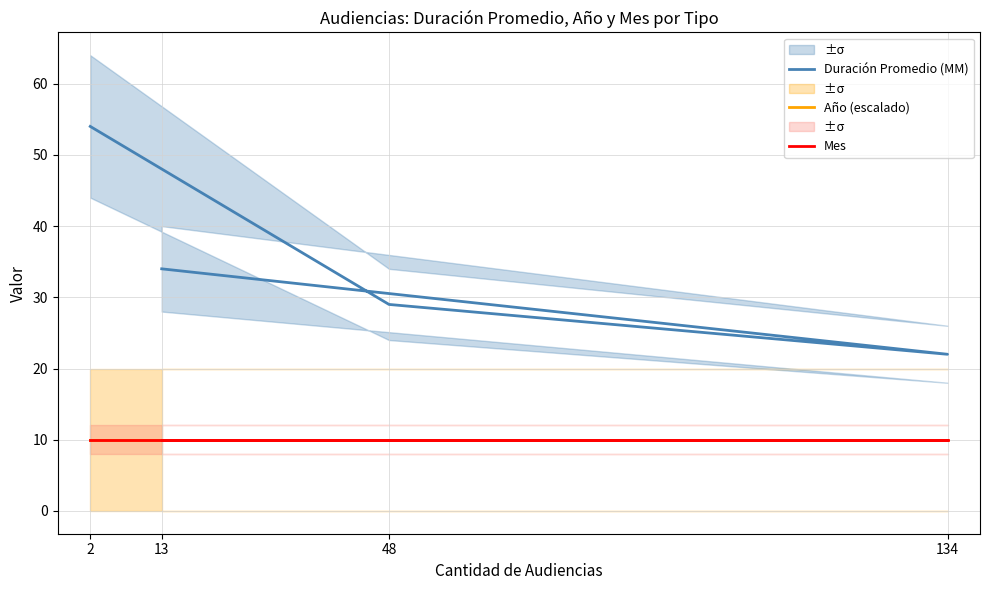

The Mes series shows 7 at 134. True or false?

False